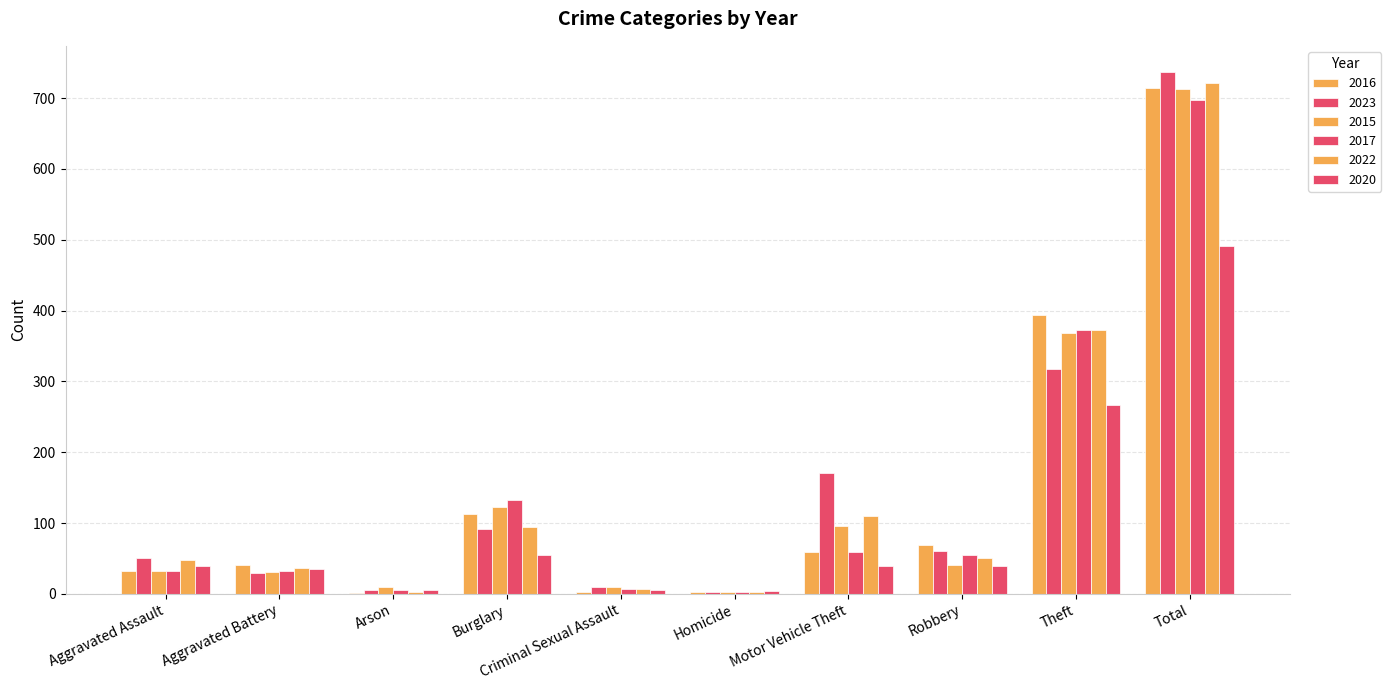

Count the number of data series in this chart.

6